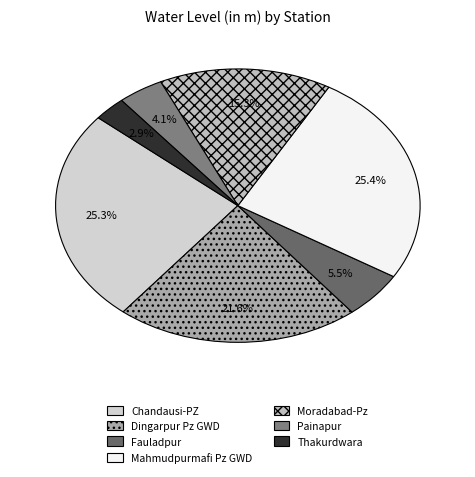

Count the number of slices in the pie.

7